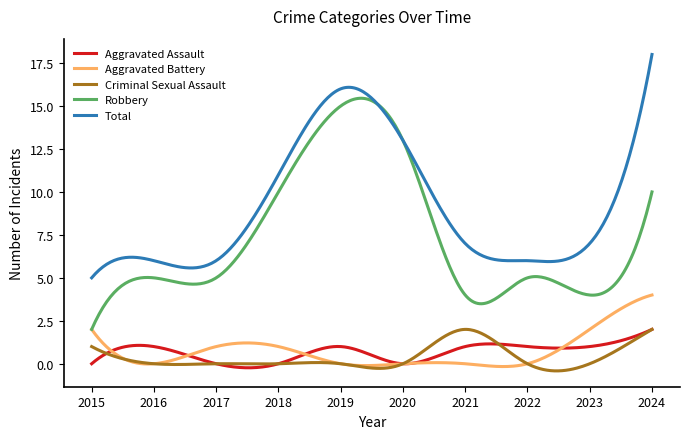

True or false: Total and Aggravated Battery cross at least once.

False